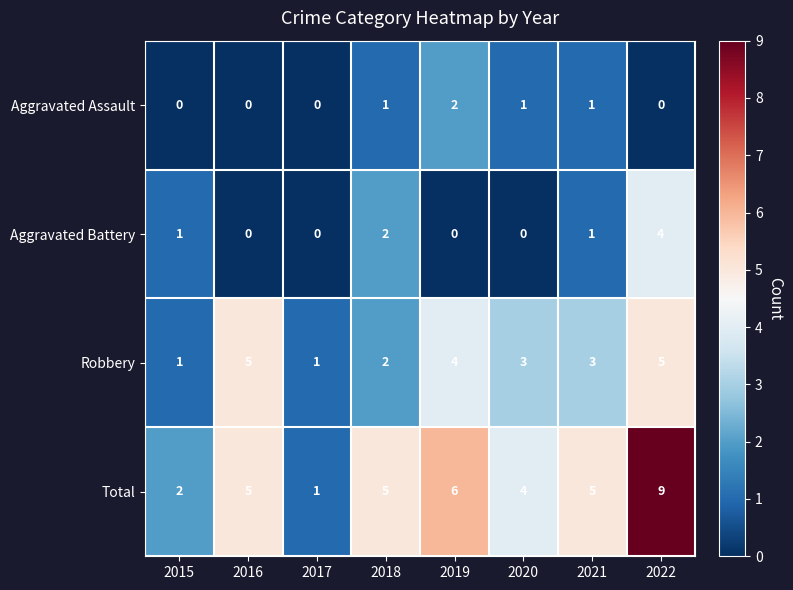

Is it true that Aggravated Battery equals 0 at 2020?

True